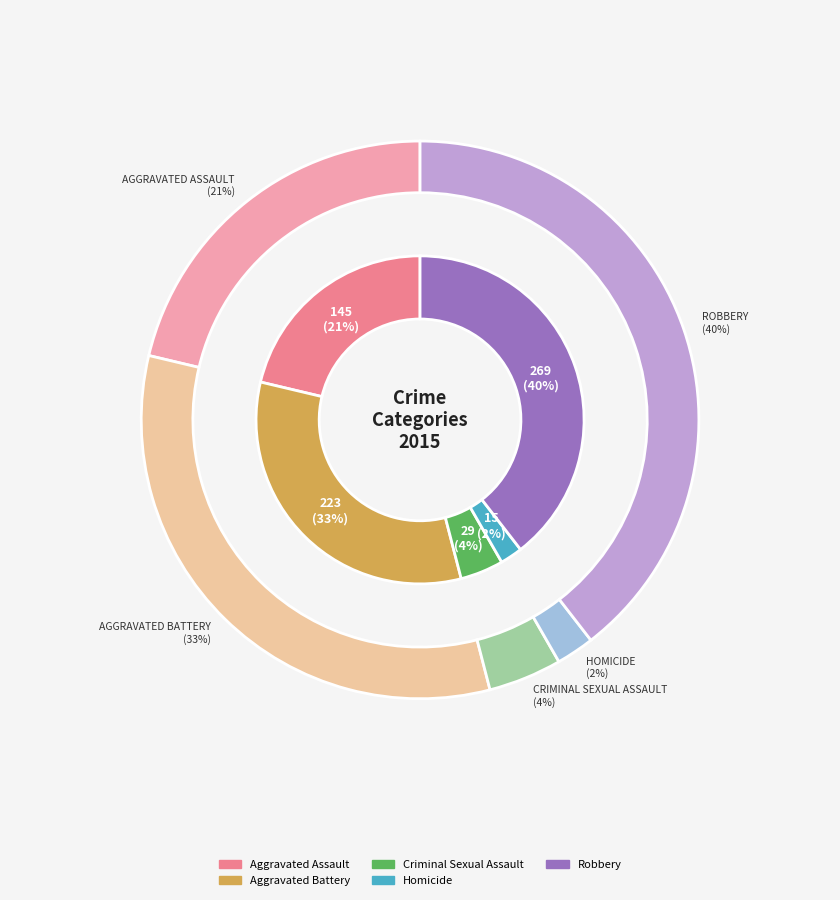

Which category has the biggest portion of the pie?

Robbery